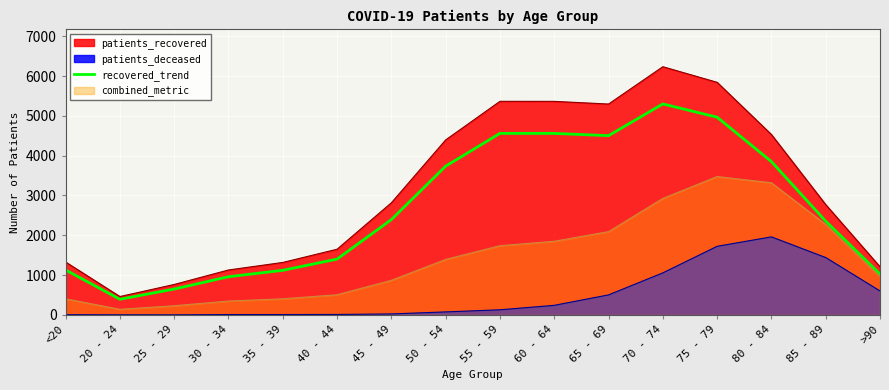

True or false: the data shows 392.7 at 20 - 24.

True